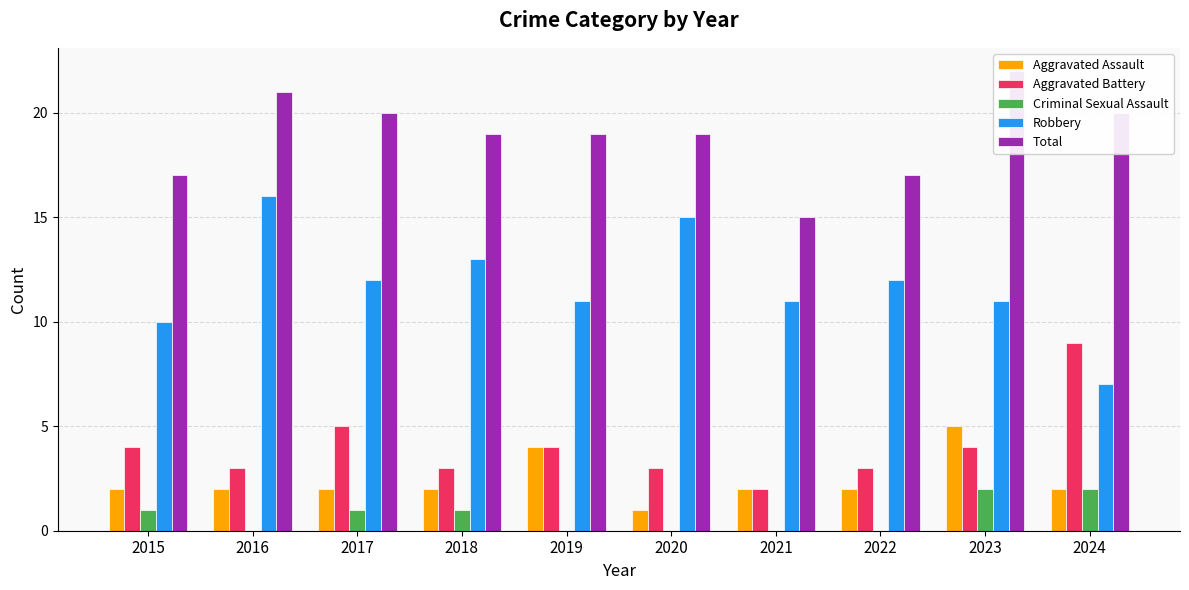

Reading left to right, list all the values displayed in this chart.

Aggravated Assault: 2015=2	2016=2	2017=2	2018=2	2019=4	2020=1	2021=2	2022=2	2023=5	2024=2
Aggravated Battery: 2015=4	2016=3	2017=5	2018=3	2019=4	2020=3	2021=2	2022=3	2023=4	2024=9
Criminal Sexual Assault: 2015=1	2016=0	2017=1	2018=1	2019=0	2020=0	2021=0	2022=0	2023=2	2024=2
Robbery: 2015=10	2016=16	2017=12	2018=13	2019=11	2020=15	2021=11	2022=12	2023=11	2024=7
Total: 2015=17	2016=21	2017=20	2018=19	2019=19	2020=19	2021=15	2022=17	2023=22	2024=20